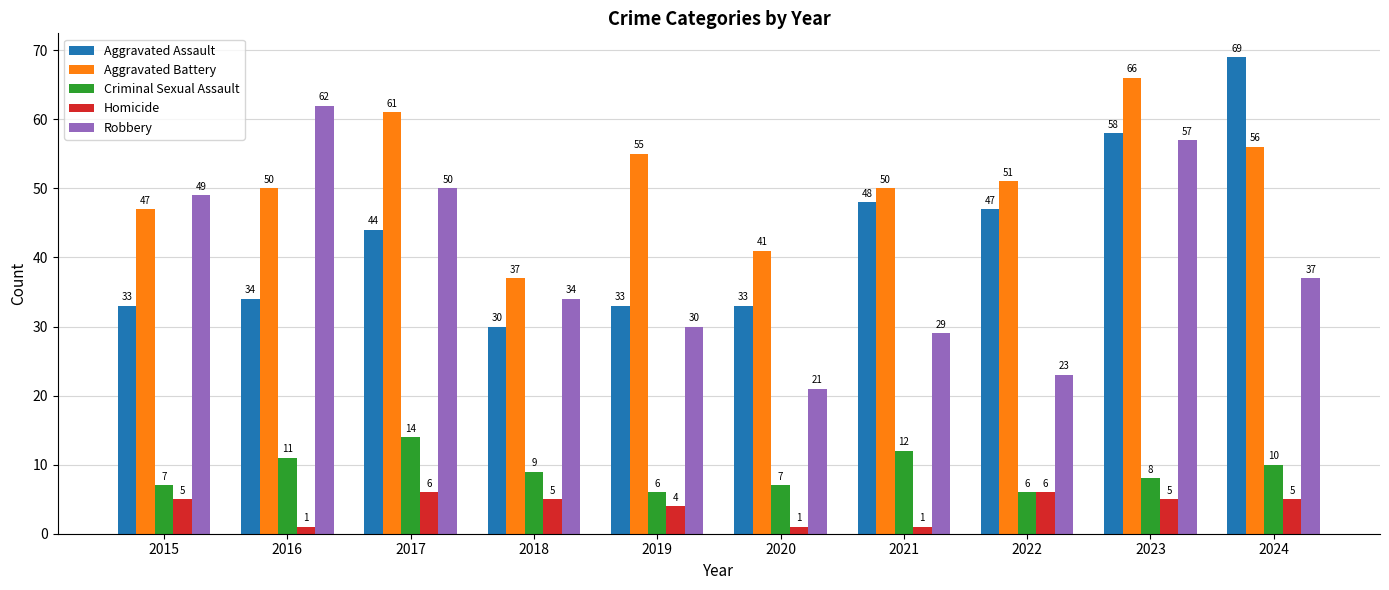

At which label is Homicide closest to 3?

2019